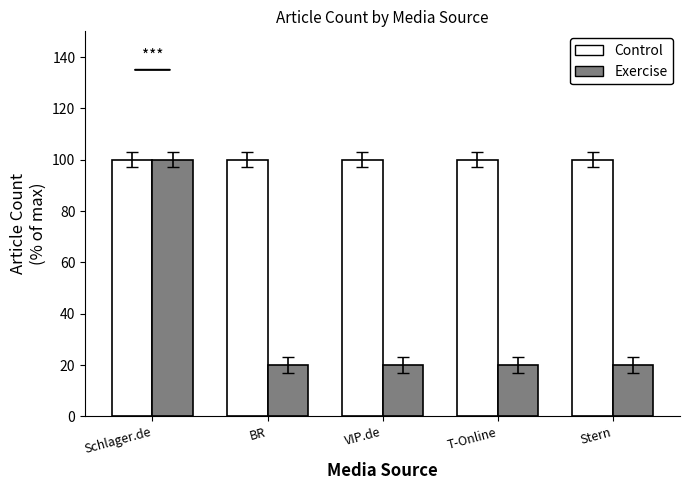

The value of Exercise at Stern is 20. True or false?

True